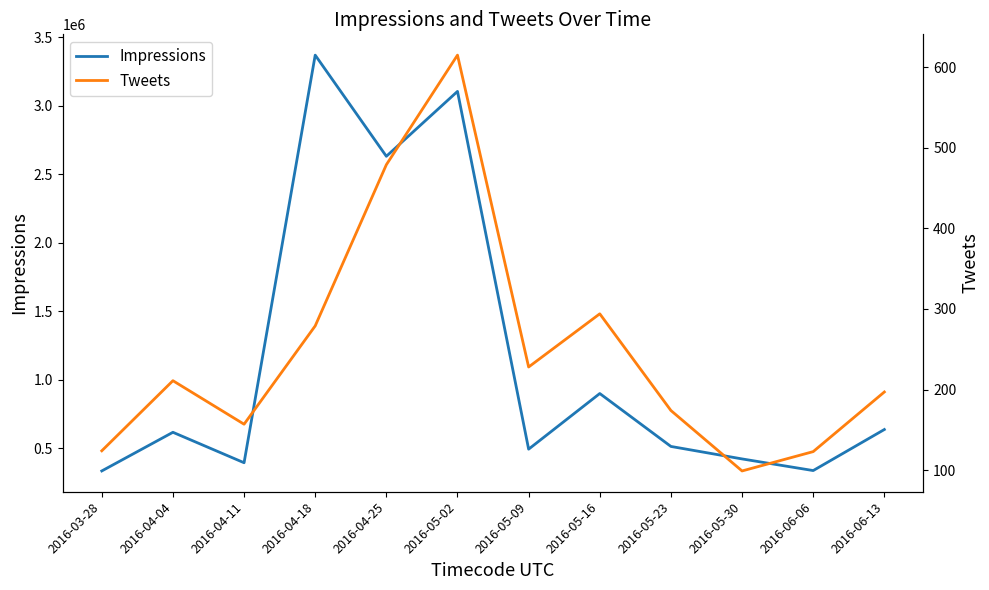

At which label does Tweets first exceed 211?

2016-04-18